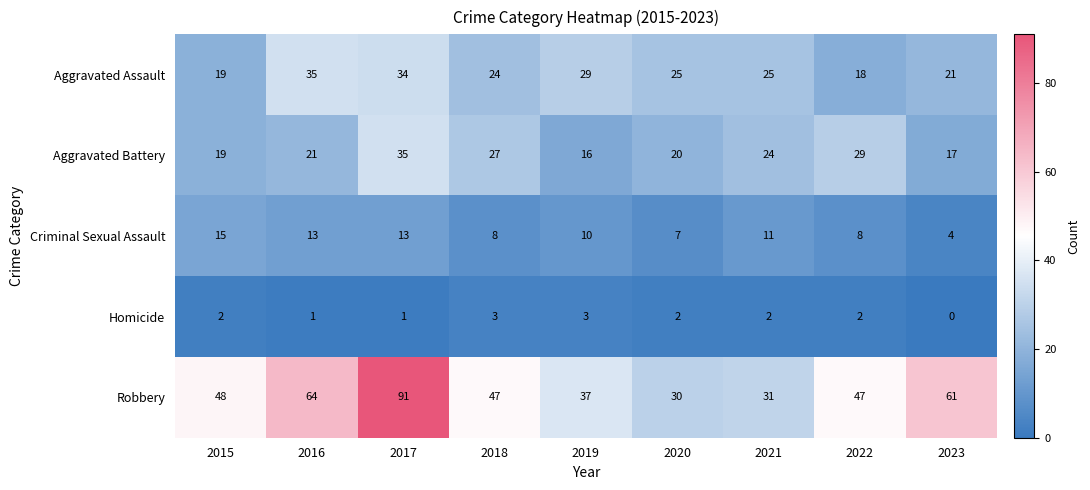

How many Aggravated Assault values are between 21 and 29?

5